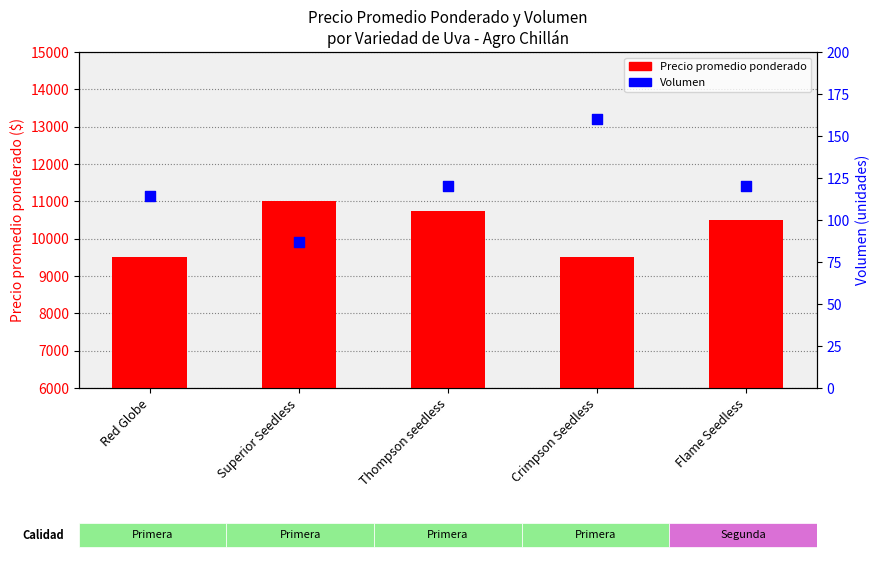

Which series has the largest Y range (max minus min)?

Precio promedio ponderado